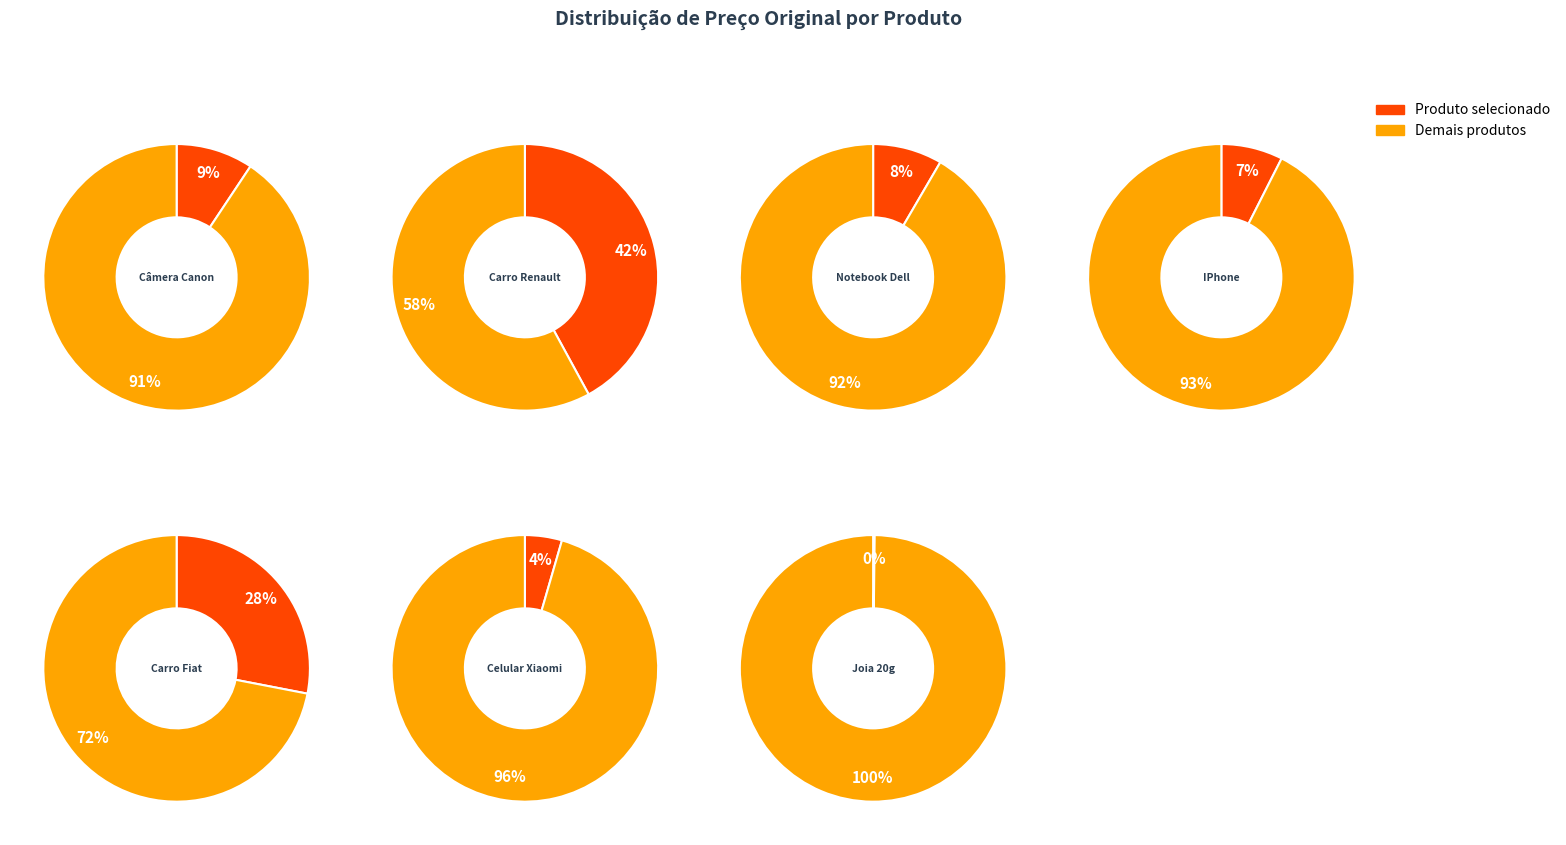

Does Celular Xiaomi account for over 50% of the chart?

No